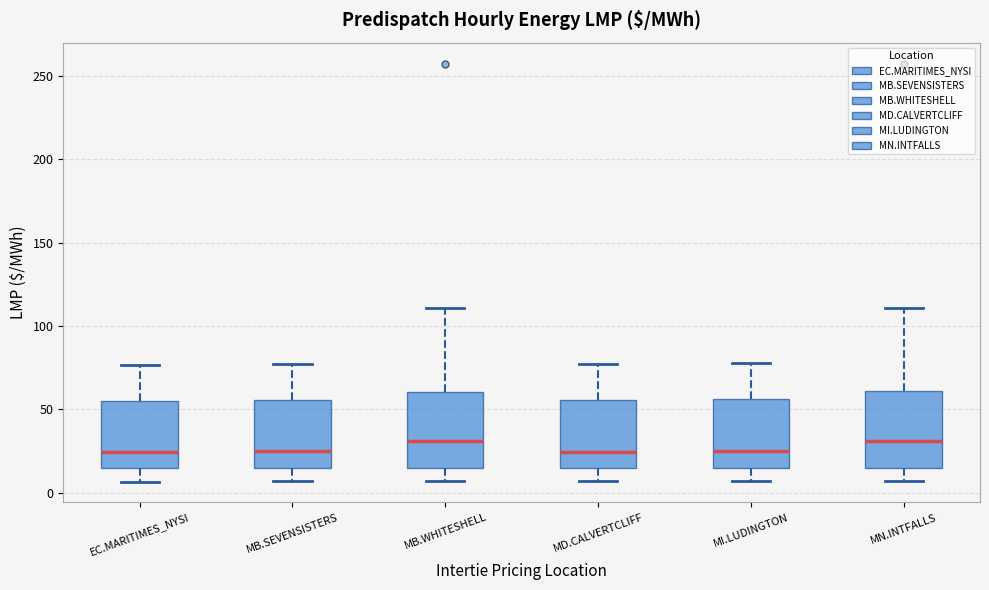

Reading left to right, transcribe this box plot: for each box, give where its median line is, the range the box spans, and where its two whiskers end, as read against the y-axis. The values are not printed on the chart, so give them approximately, as read against the axis.

EC.MARITIMES_NYSI: median 25, box 15 to 55, whiskers 5 to 75
MB.SEVENSISTERS: median 25, box 15 to 55, whiskers 5 to 75
MB.WHITESHELL: median 30, box 15 to 60, whiskers 5 to 110
MD.CALVERTCLIFF: median 25, box 15 to 55, whiskers 5 to 75
MI.LUDINGTON: median 25, box 15 to 55, whiskers 5 to 80
MN.INTFALLS: median 30, box 15 to 60, whiskers 5 to 110